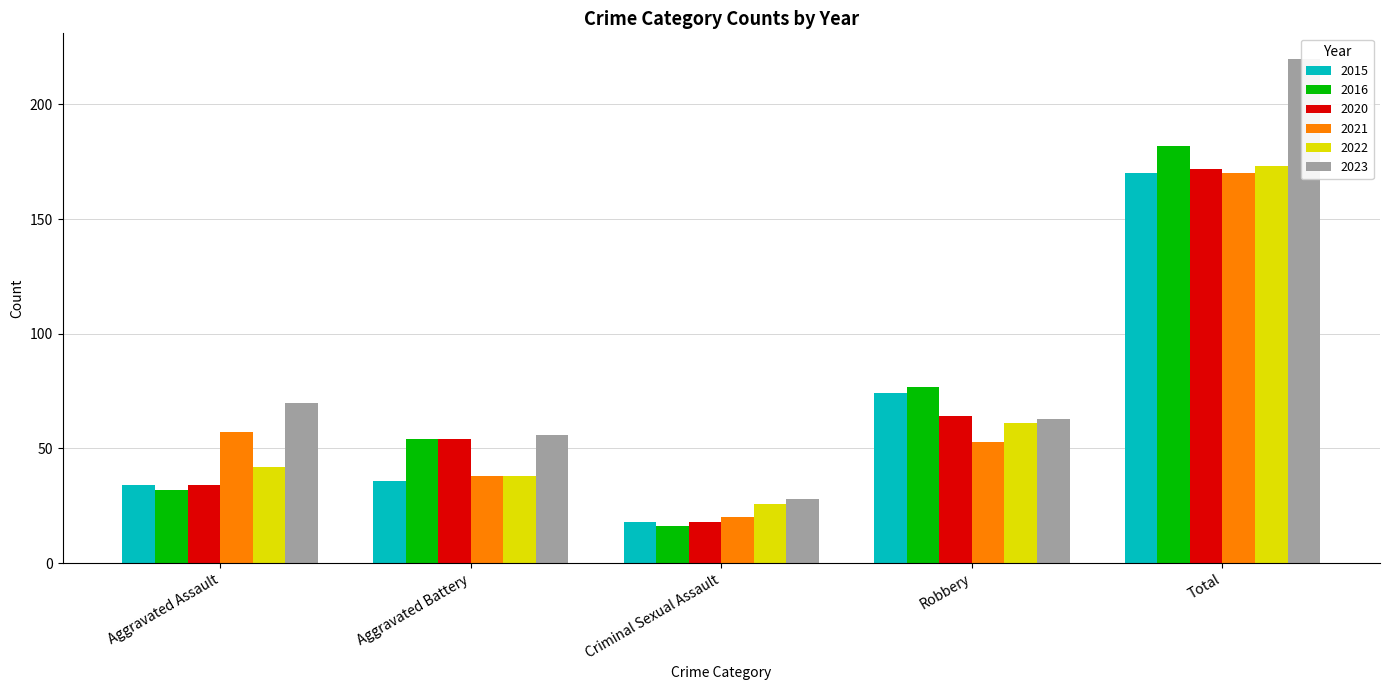

What are all the series names shown in the legend?

2015, 2016, 2020, 2021, 2022, 2023